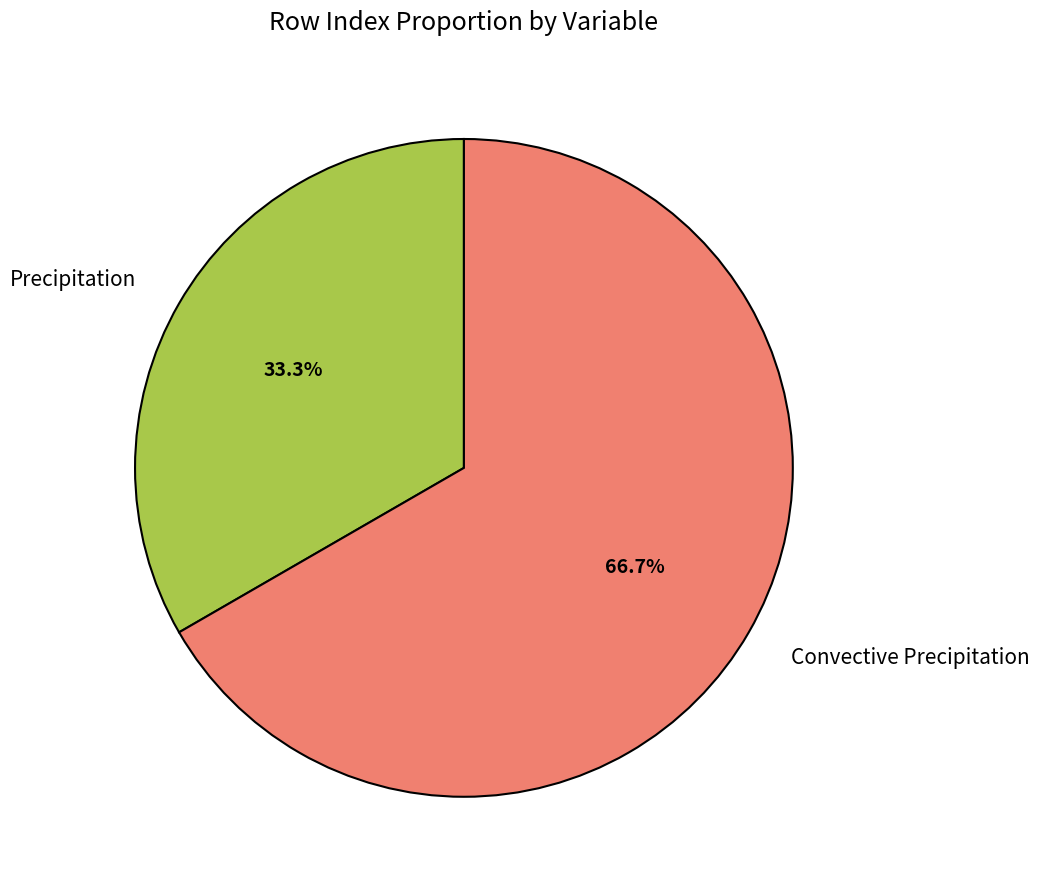

Which slice represents more than half of the pie?

Convective Precipitation